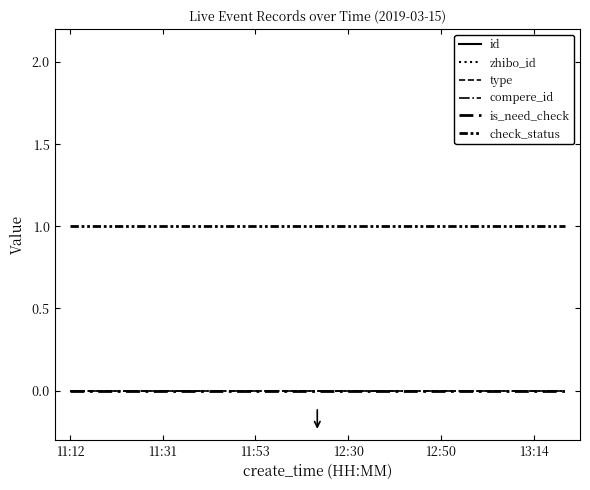

At 13:14, list the series in order from smallest to largest.

type, compere_id, is_need_check, check_status, zhibo_id, id